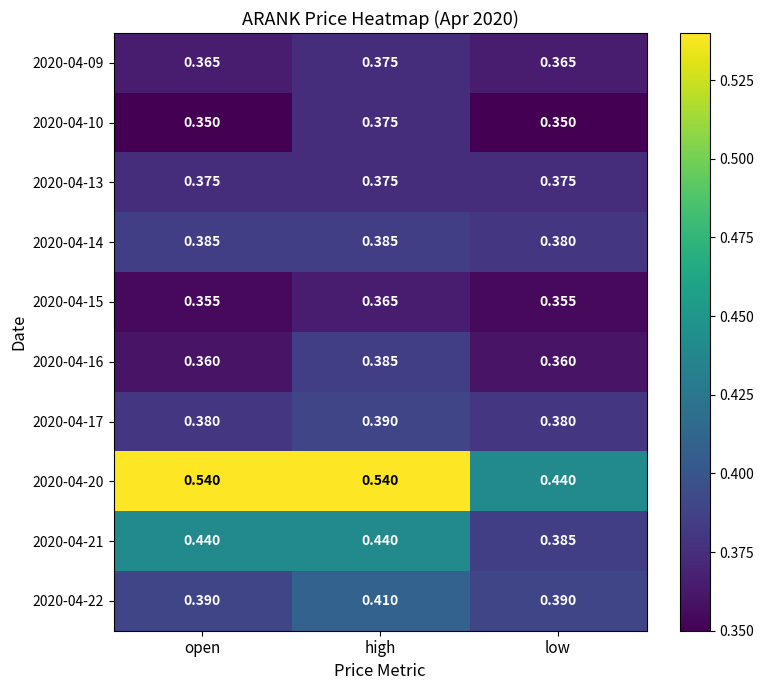

Where is 2020-04-20 nearest to the value 0?

low